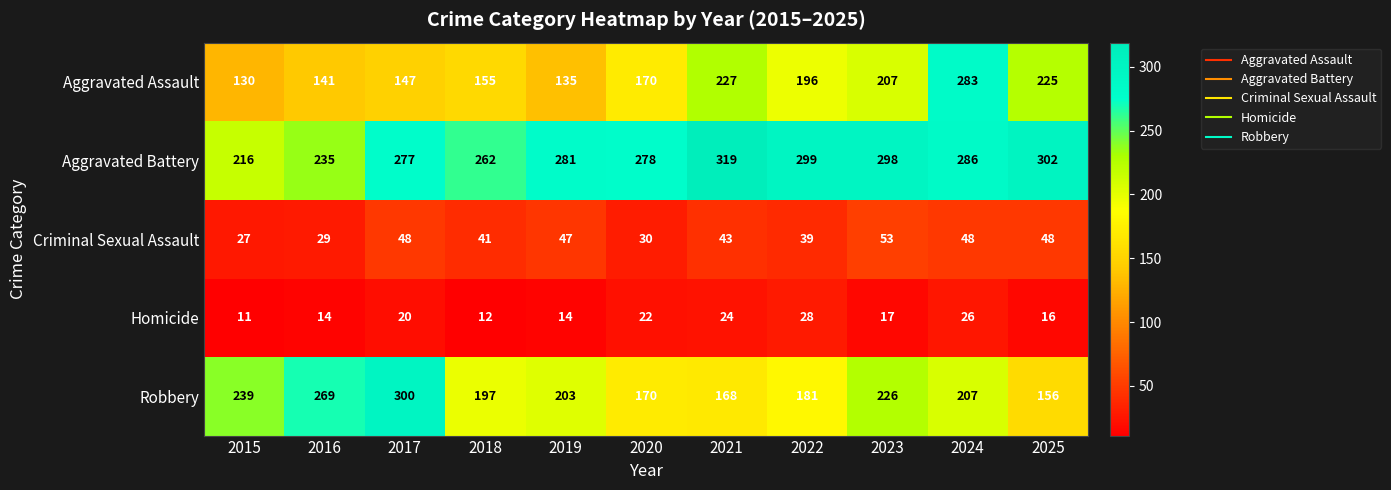

The Aggravated Battery series shows 299 at 2022. True or false?

True